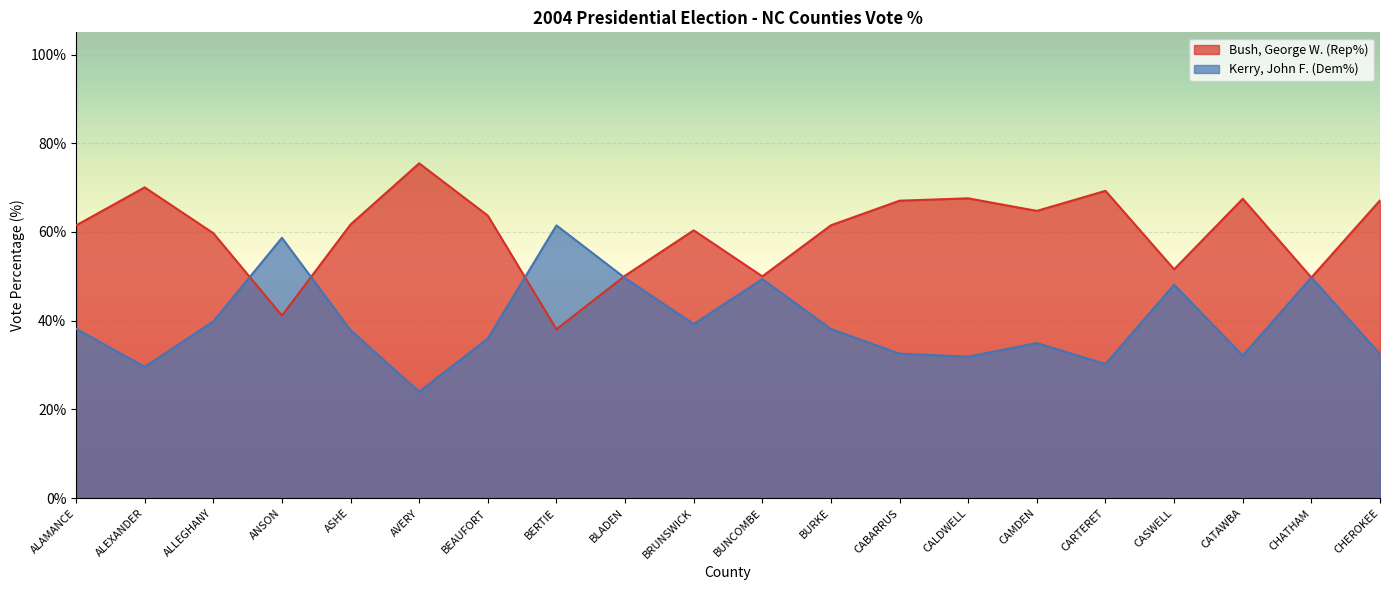

Rank the categories by Bush, George W. (Rep%) value from lowest to highest.

BERTIE, ANSON, CHATHAM, BUNCOMBE, BLADEN, CASWELL, ALLEGHANY, BRUNSWICK, ALAMANCE, BURKE, ASHE, BEAUFORT, CAMDEN, CABARRUS, CHEROKEE, CATAWBA, CALDWELL, CARTERET, ALEXANDER, AVERY